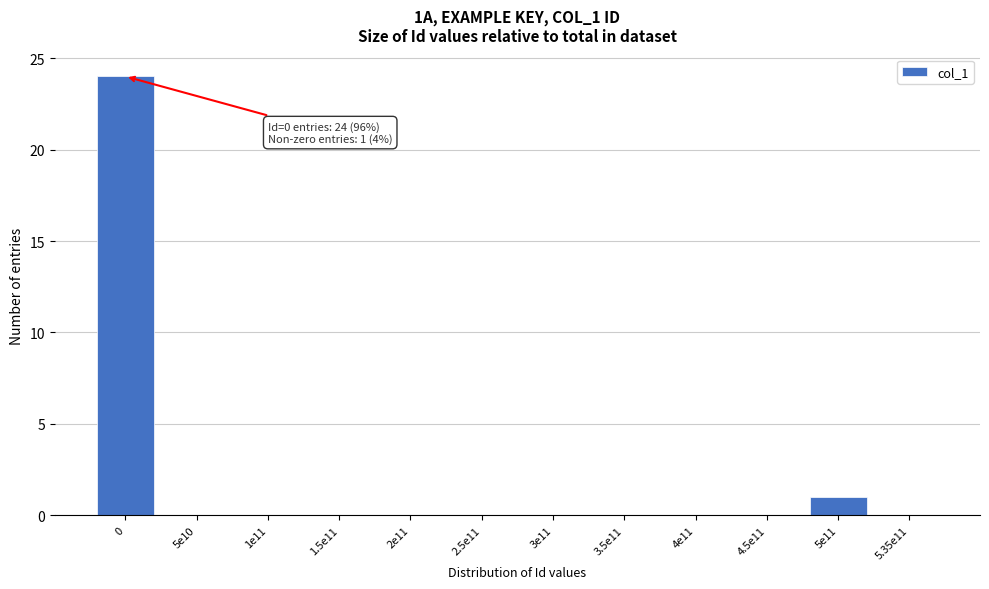

Reading left to right, extract all data points from this chart.

0=24	5e10=0	1e11=0	1.5e11=0	2e11=0	2.5e11=0	3e11=0	3.5e11=0	4e11=0	4.5e11=0	5e11=1	5.35e11=0